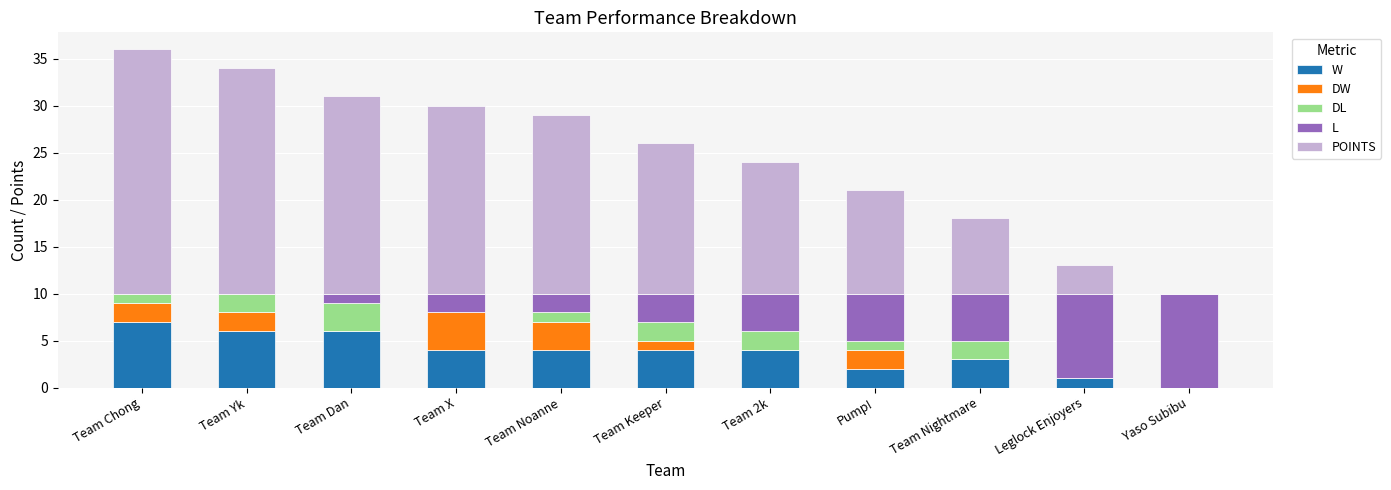

At which label does W reach its peak?

Team Chong